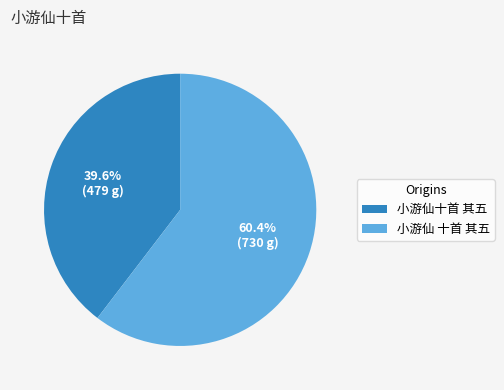

True or false: 小游仙十首 其五 accounts for 40% of the total.

True